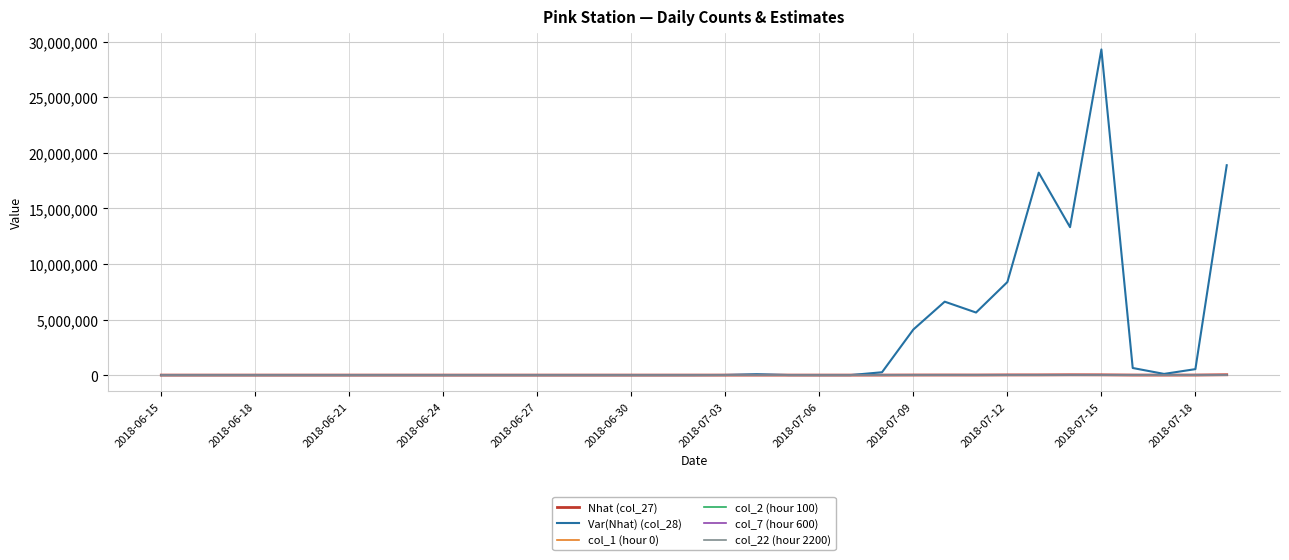

What is the average value of the Var(Nhat) (col_28) series?

3030785.7